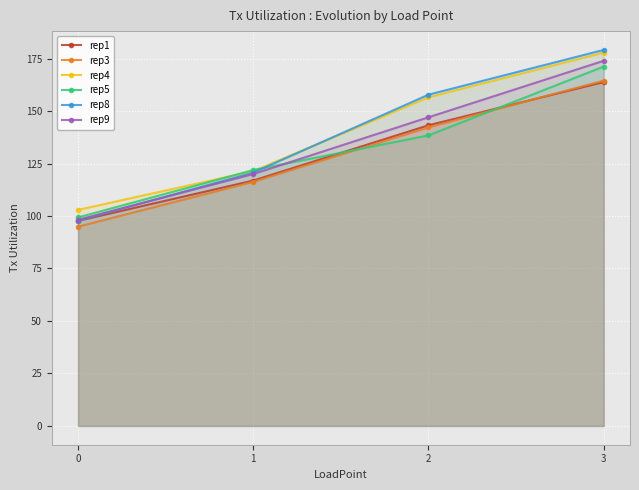

How many lines are shown in the chart?

6